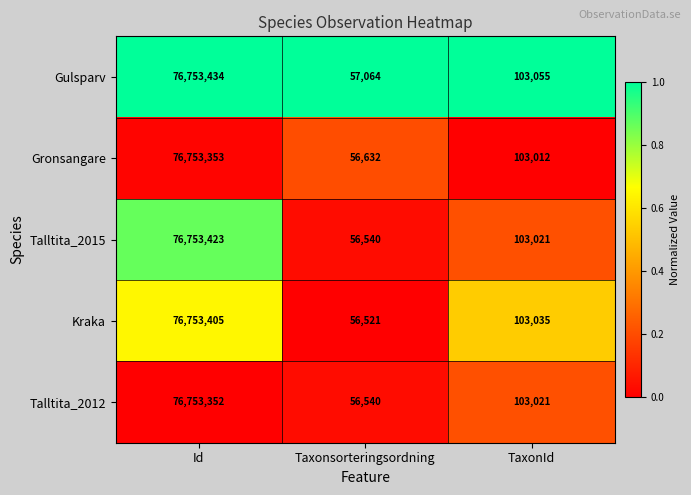

At which category does the chart reach its minimum across all series?

Taxonsorteringsordning